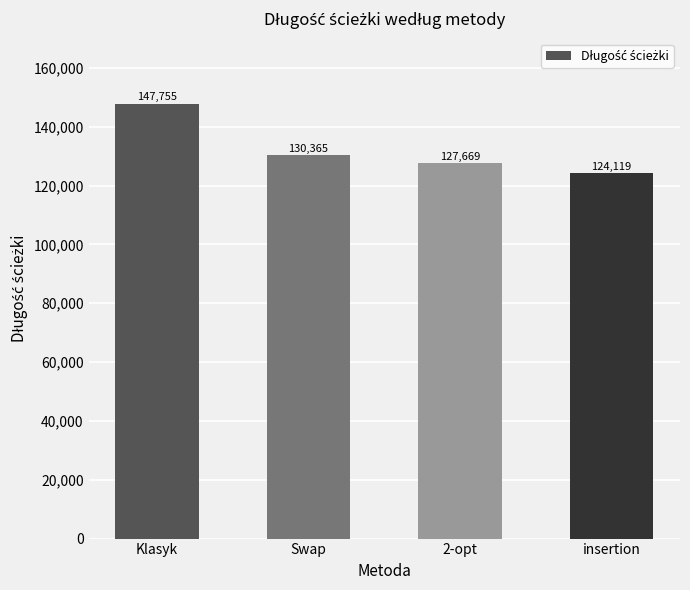

What position from the right is insertion?

1